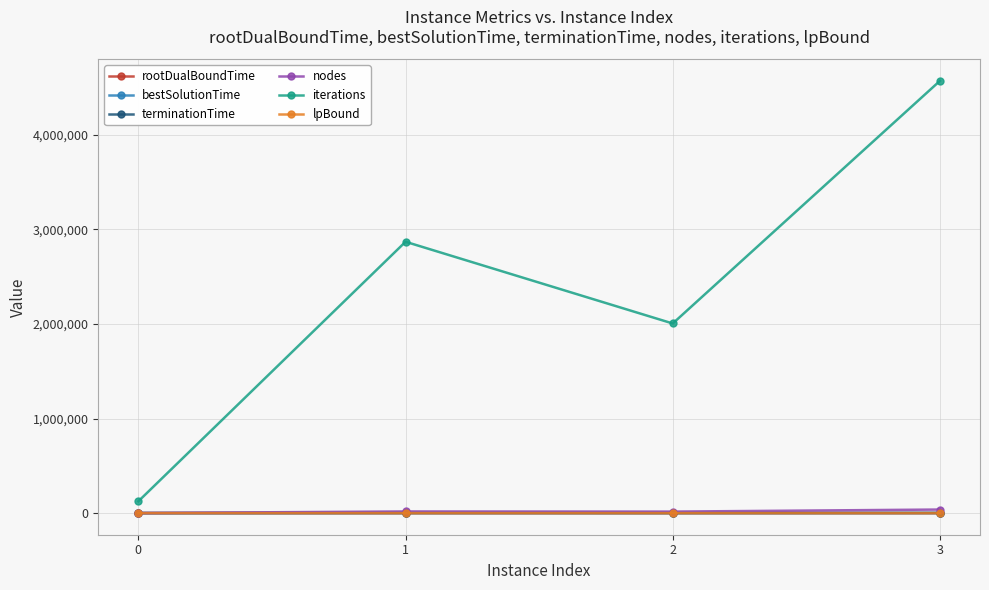

Between 0 and 3, which series saw the biggest shift?

iterations